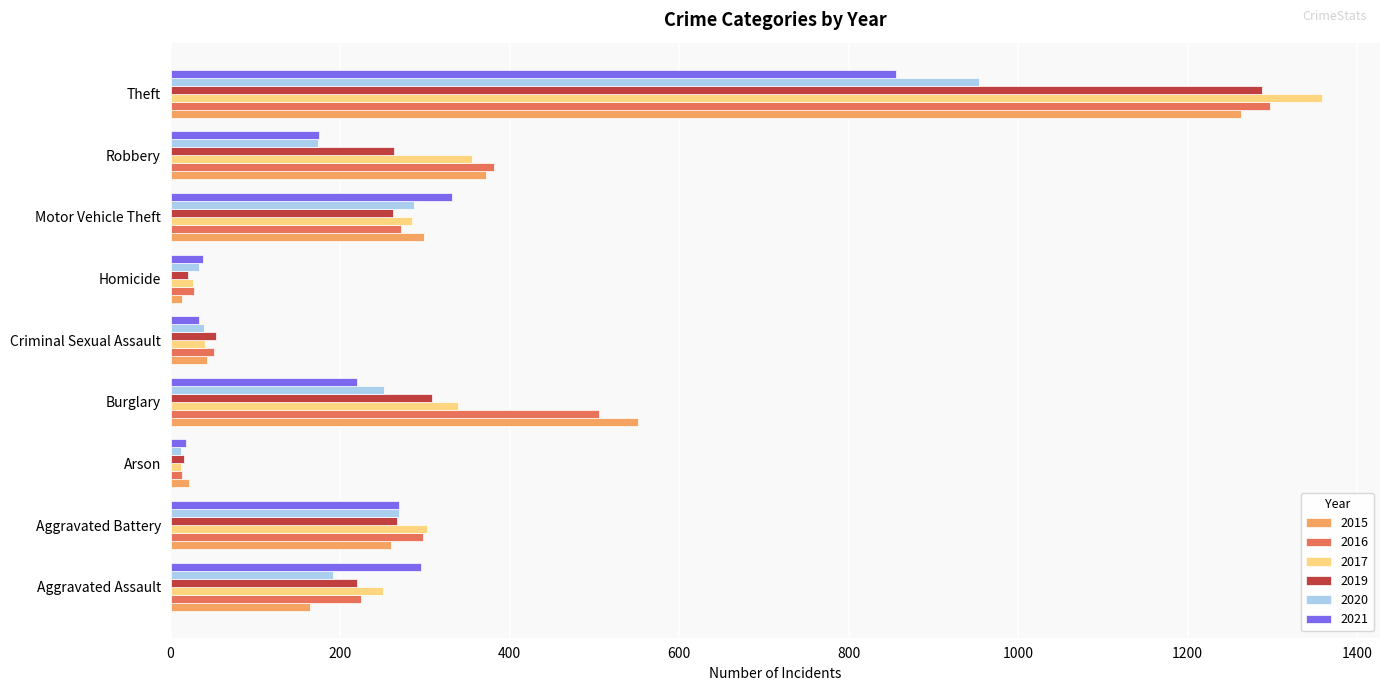

What is the difference between the 2019 values at Aggravated Battery and Theft?

1021